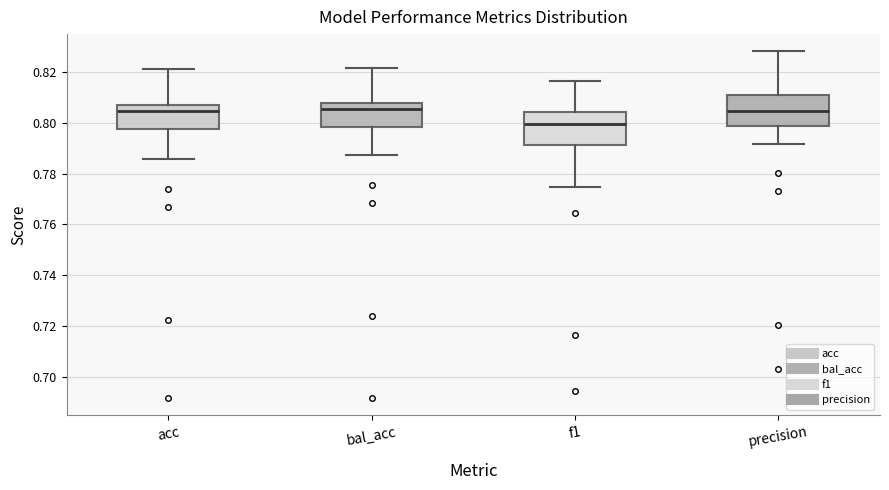

Where does the lower whisker of the box for f1 end on the y-axis? The values are not printed on the chart, so give them approximately, as read against the axis.

0.774